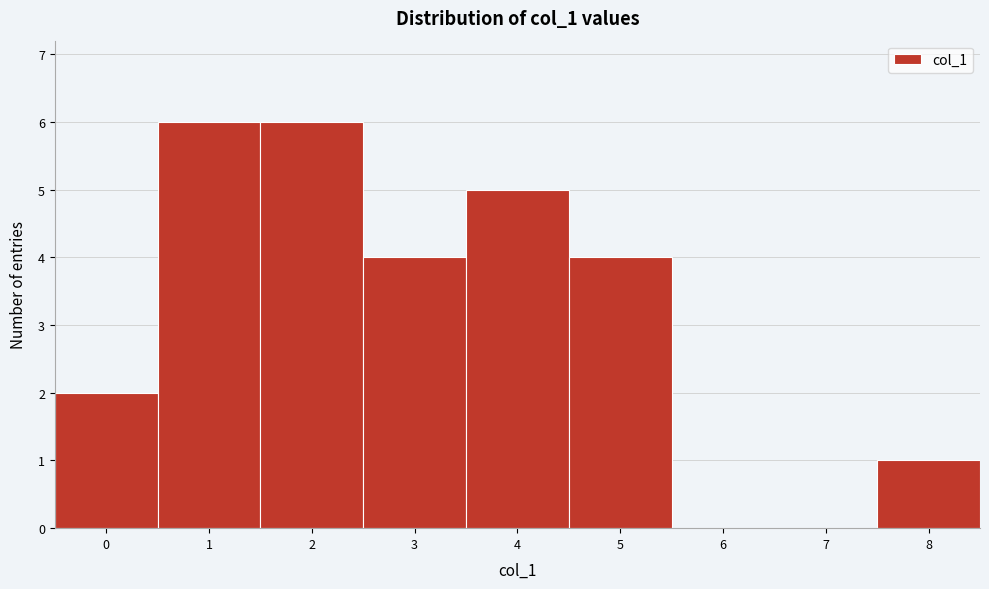

Reading left to right, transcribe this chart: for each bar, give the range it covers on the x-axis and its height. The values are not printed on the chart, so give them approximately, as read against the axis.

-0.5 to 0.5: 2
0.5 to 1.5: 6
1.5 to 2.5: 6
2.5 to 3.5: 4
3.5 to 4.5: 5
4.5 to 5.5: 4
5.5 to 6.5: 0
6.5 to 7.5: 0
7.5 to 8.5: 1